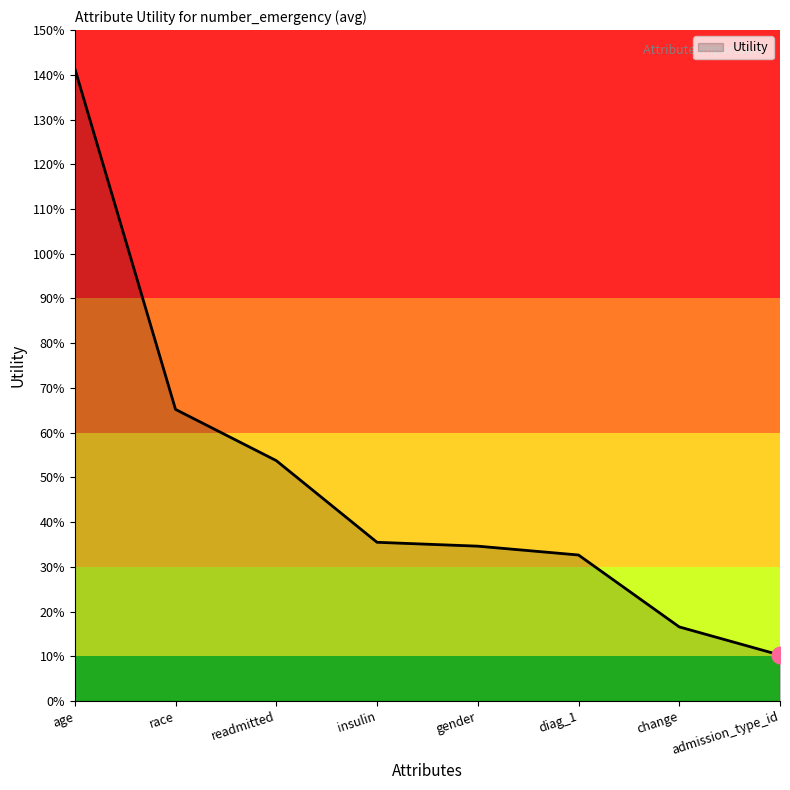

Between age and insulin, which is larger?

age